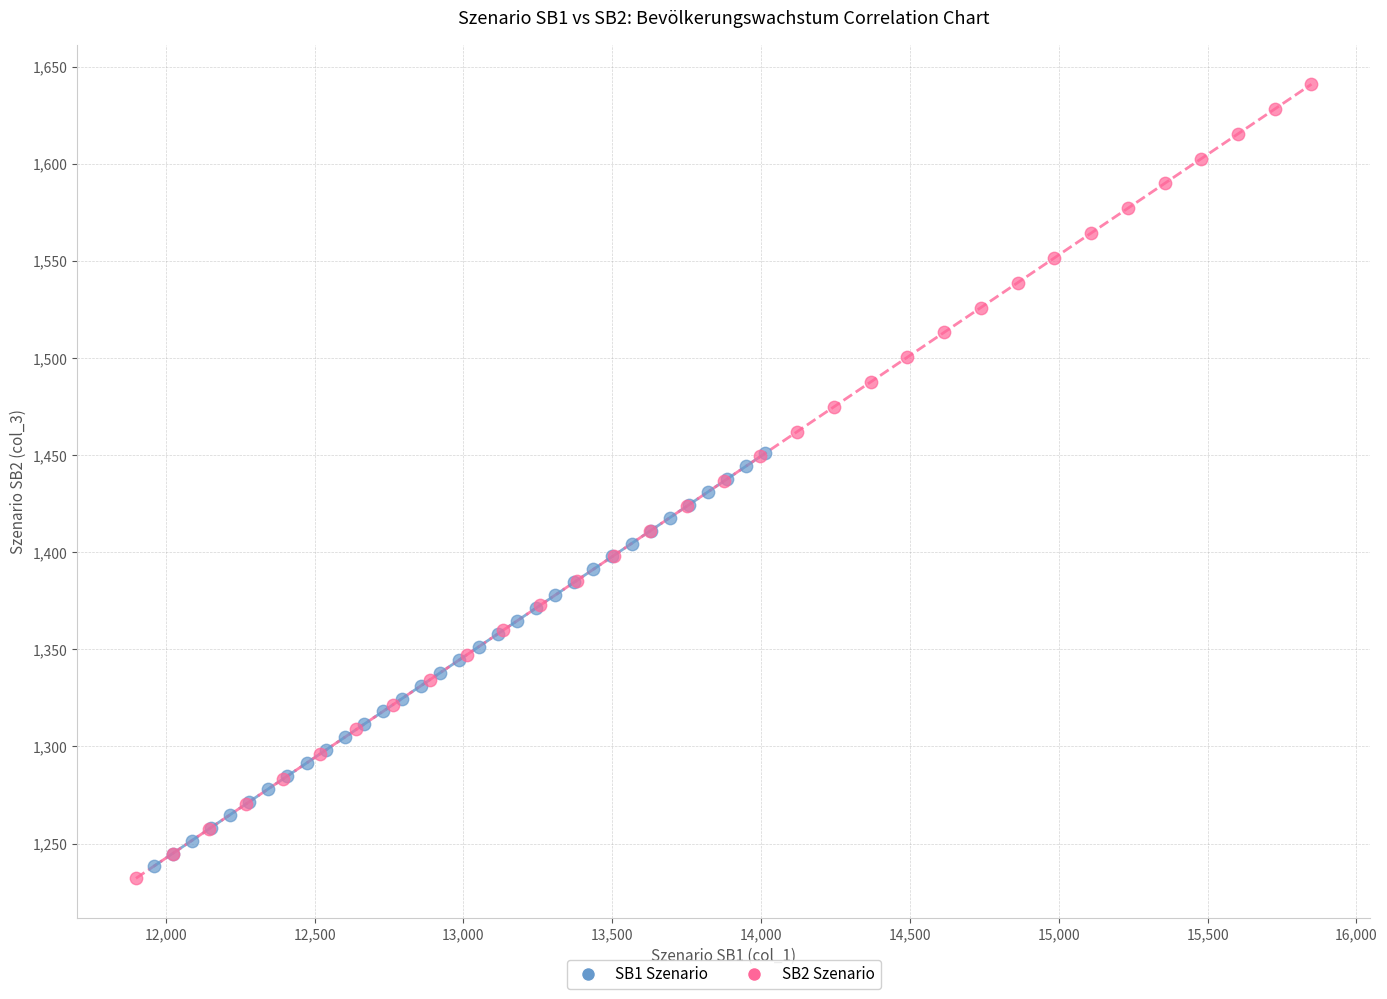

Which series contains the lowest Y value?

SB2 Szenario